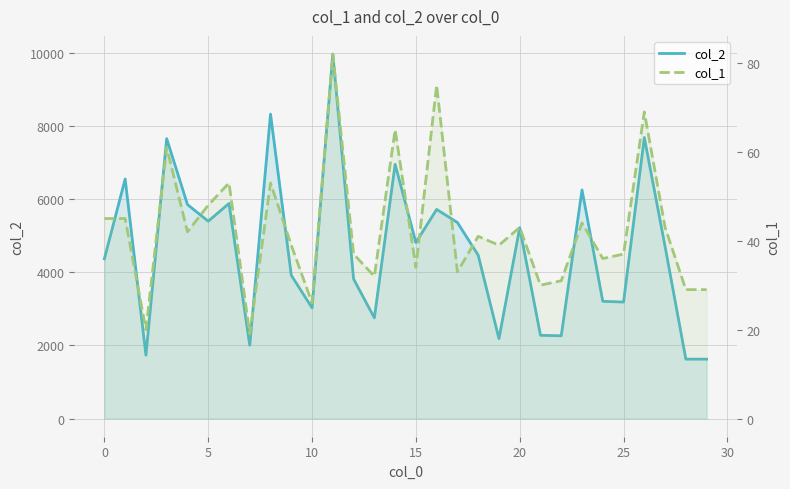

What is the approximate value of col_1 at 27, to the nearest 5?

45